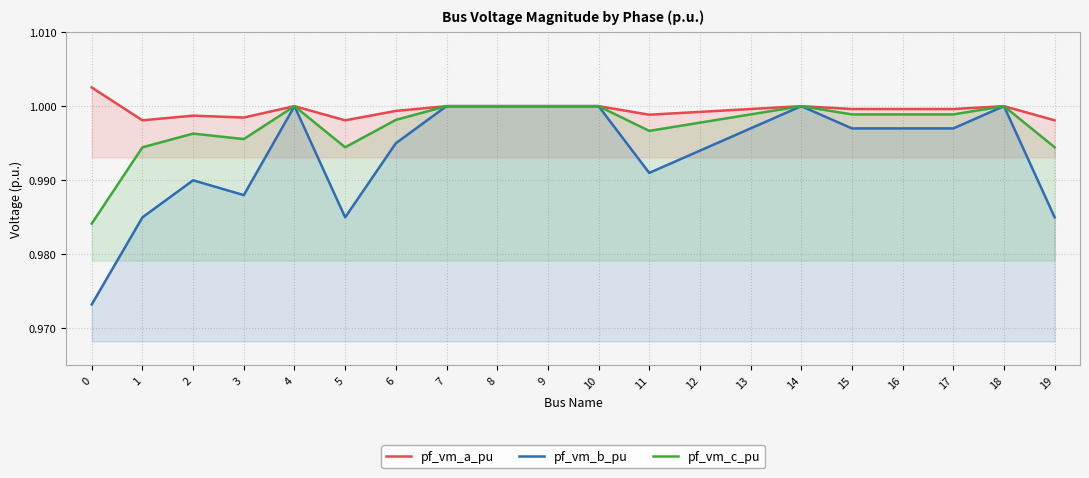

At which label is pf_vm_a_pu closest to 1?

14